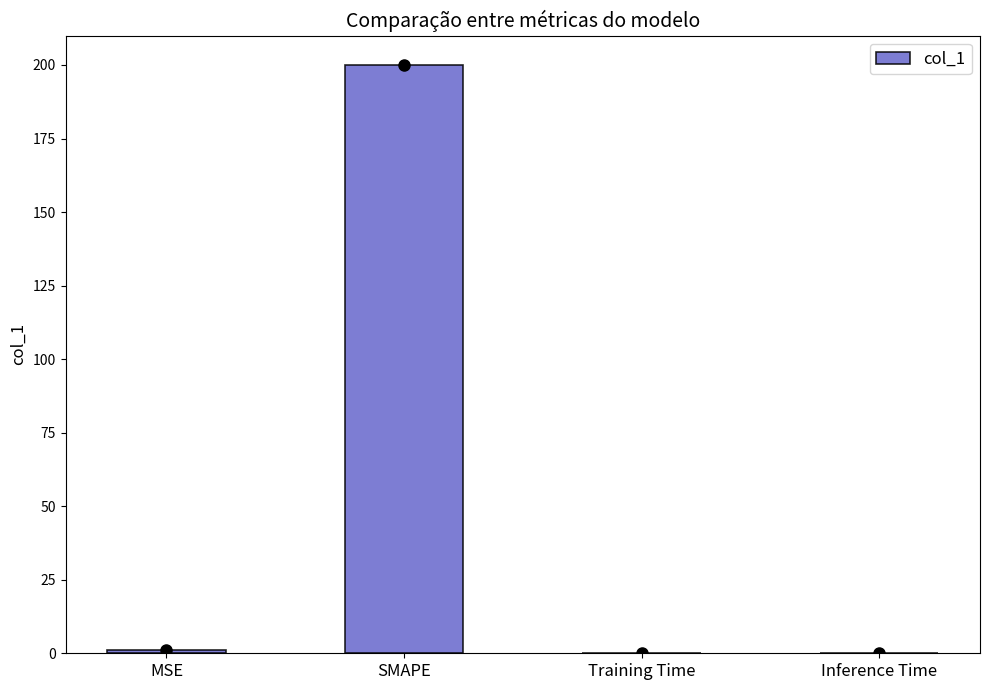

What is the greatest value displayed?

200.0